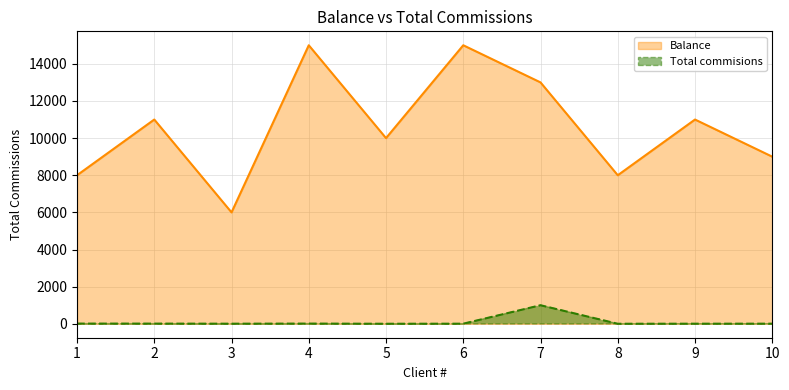

In Balance, how many points are higher than both neighbors (excluding endpoints)?

4